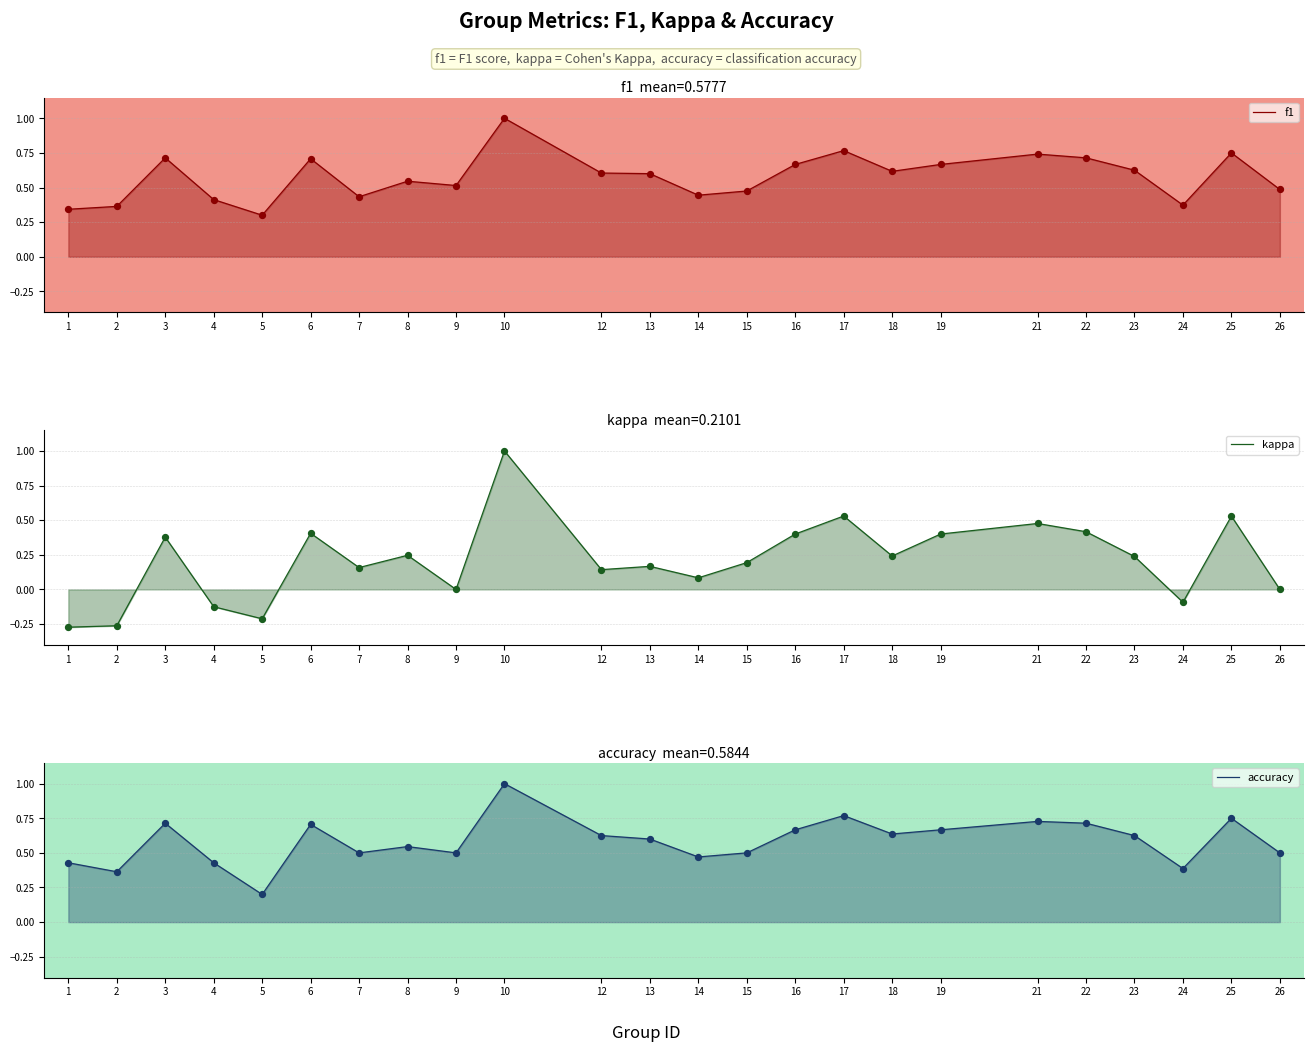

Which series reaches the minimum Y coordinate?

kappa